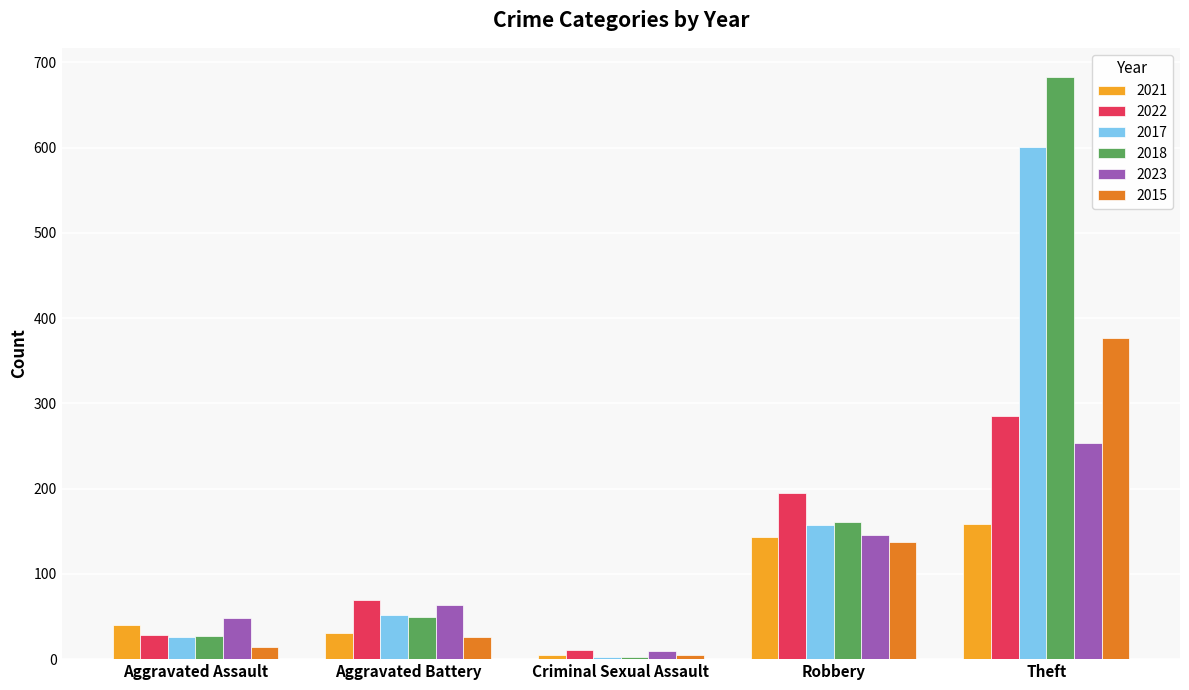

At which label is 2018 closest to 342?

Robbery